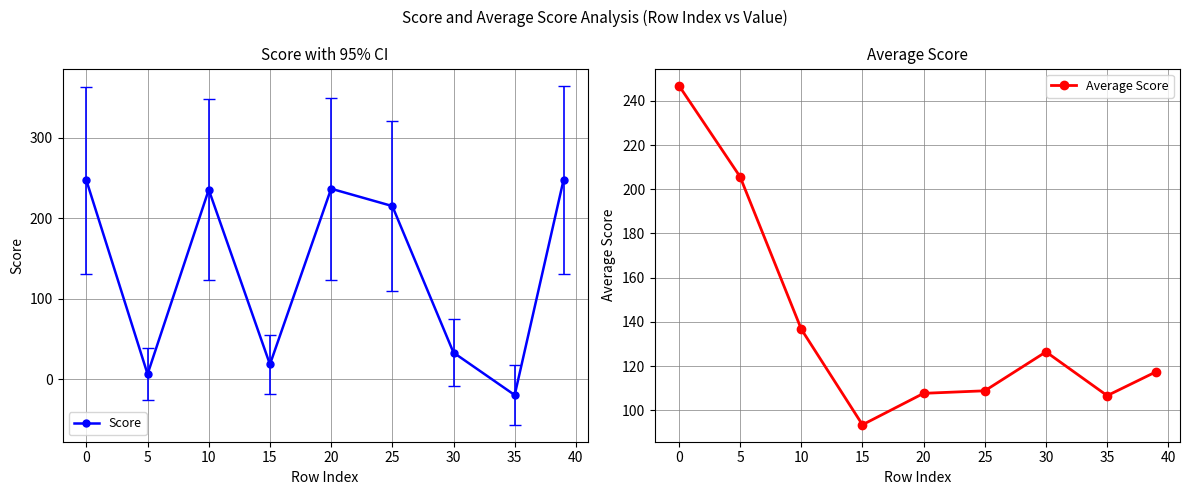

Which category has the lowest value in the Average Score series?

15